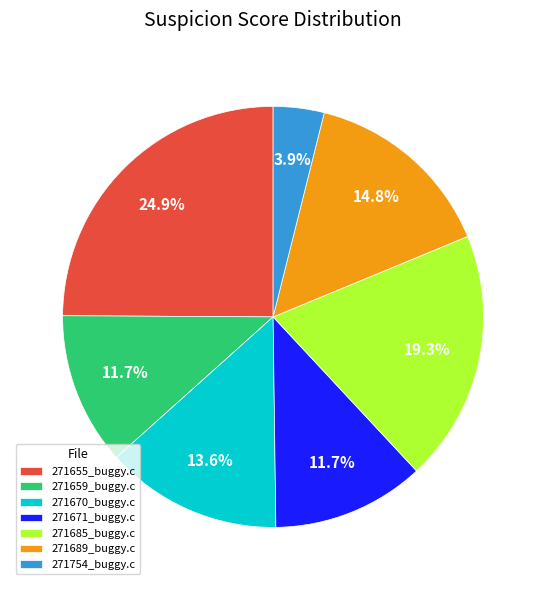

To the nearest percent, what percentage of the pie is 271655_buggy.c?

25%